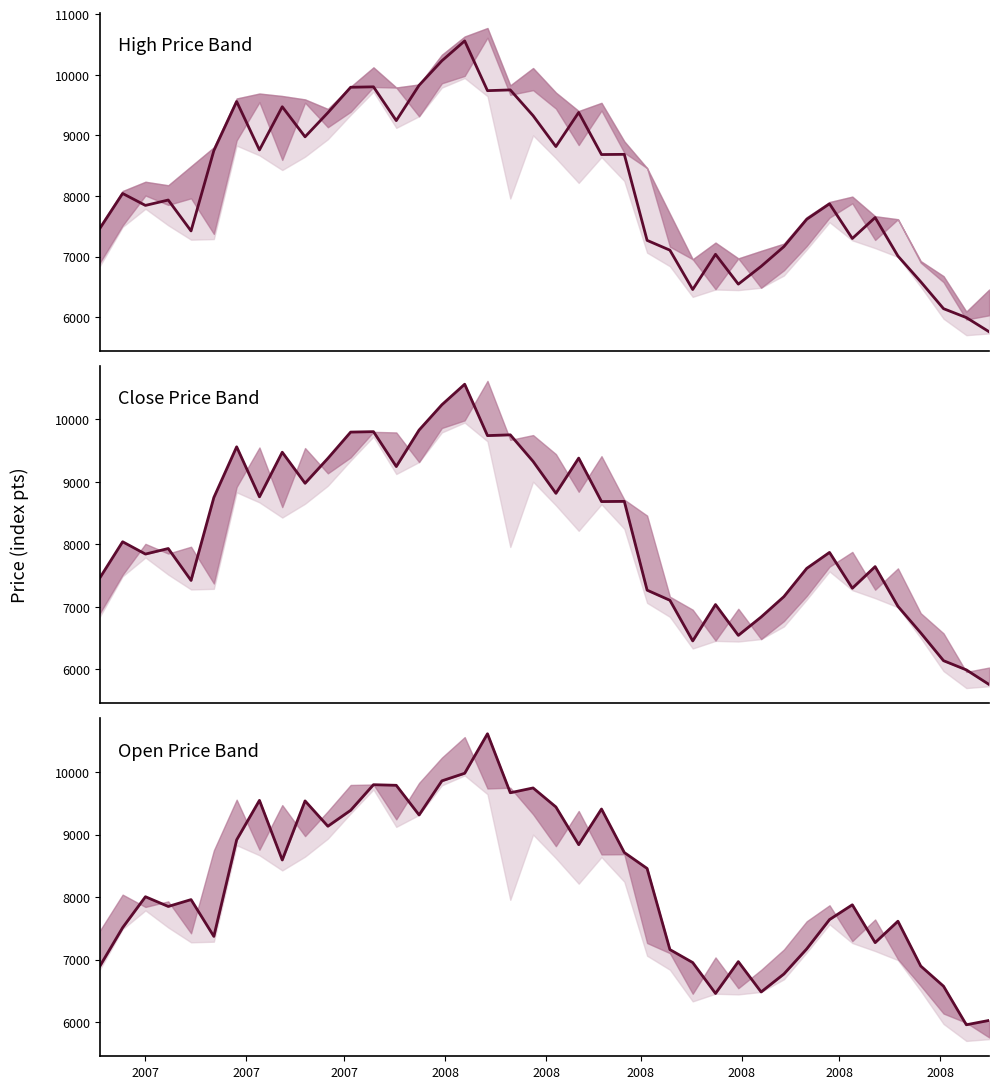

The Open series shows 8918.0 at 2008. True or false?

True